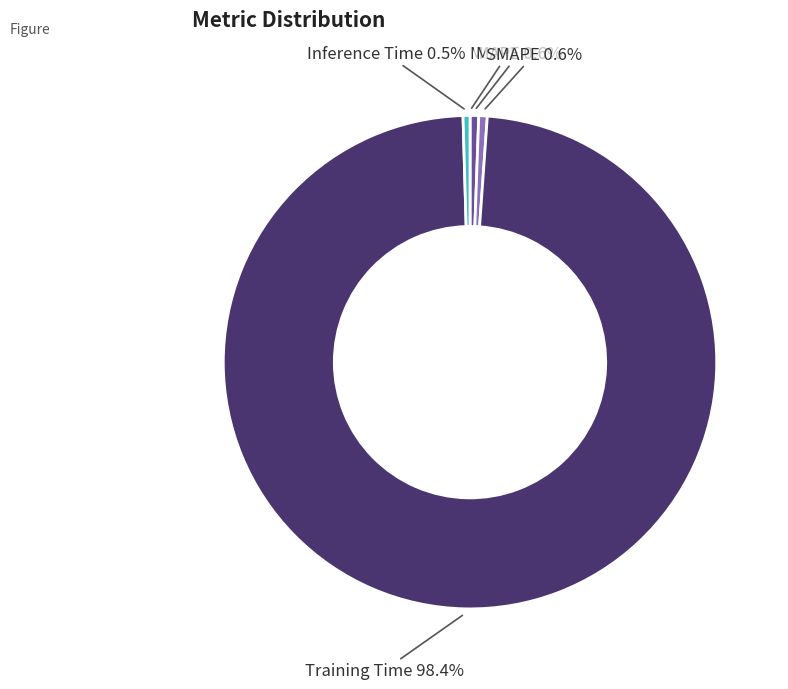

What percentage is NOT represented by MAPE?

99.4%